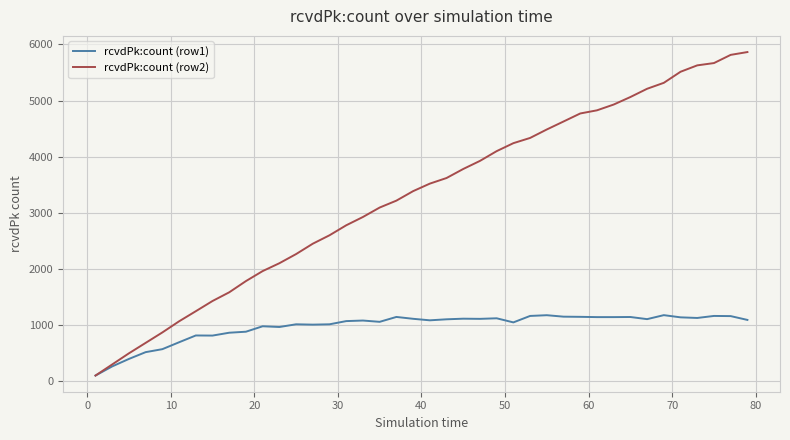

Is this an area chart (filled region under the line)?

No